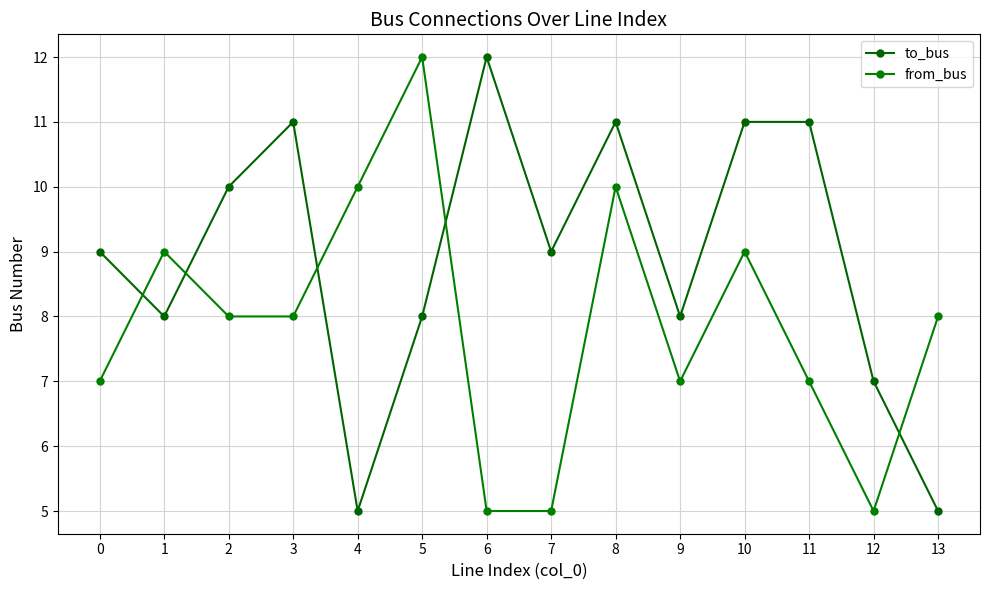

How many lines are shown in the chart?

2